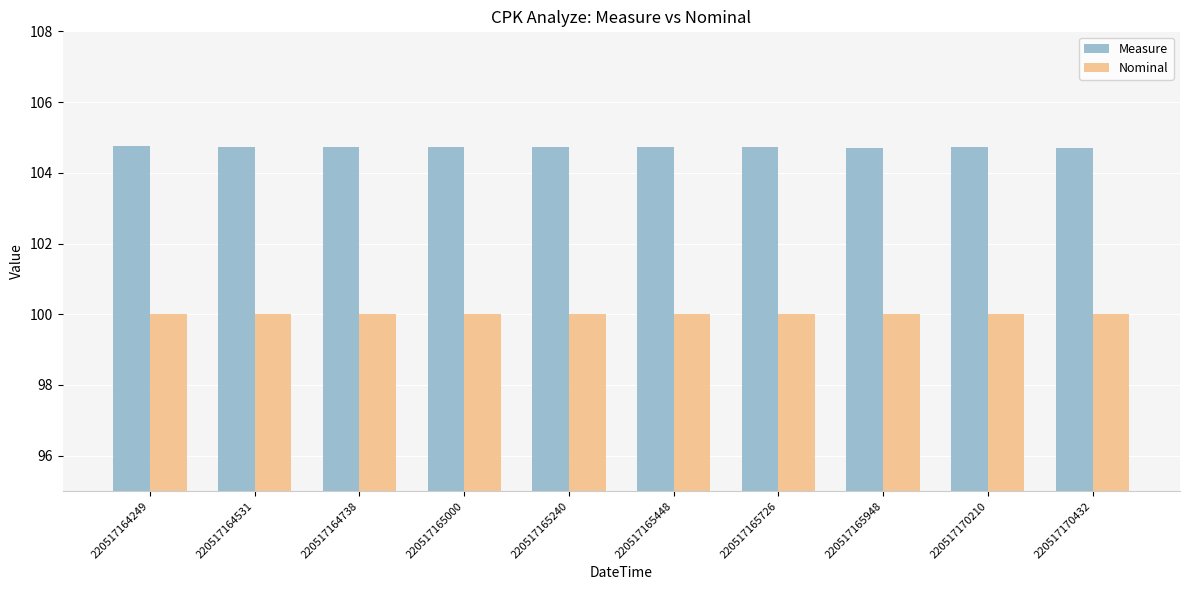

Rank the series at 220517170432 from highest to lowest value.

Measure, Nominal